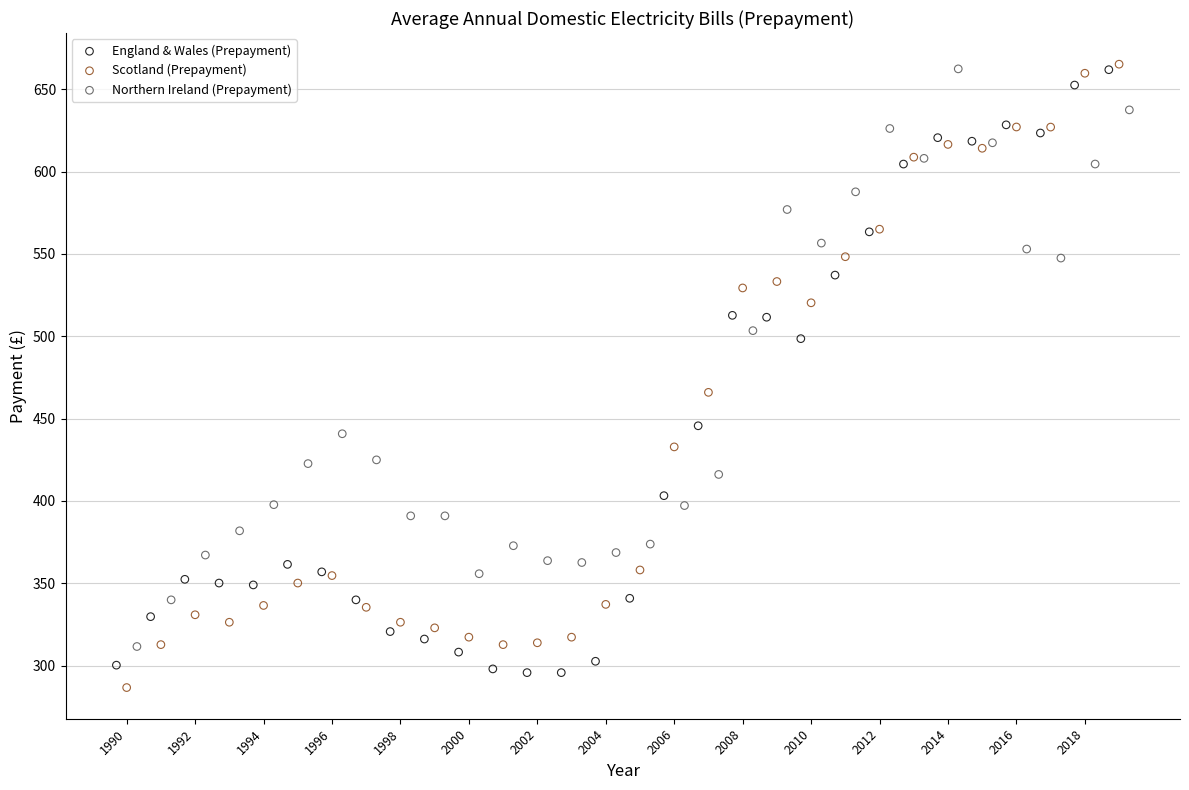

What are all the series names shown in the legend?

England & Wales (Prepayment), Scotland (Prepayment), Northern Ireland (Prepayment)